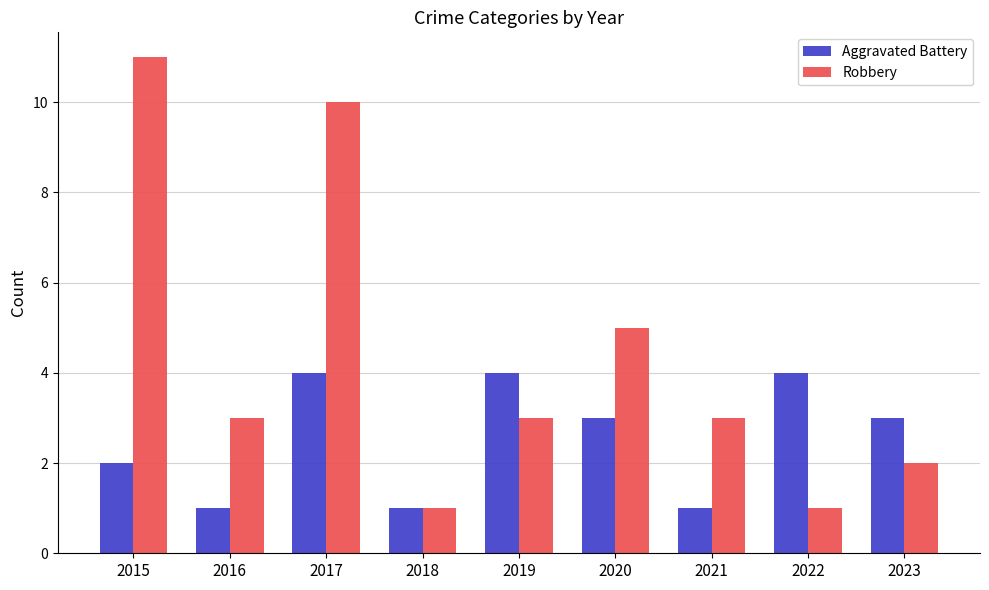

What is the difference between the highest and lowest values at 2021?

2